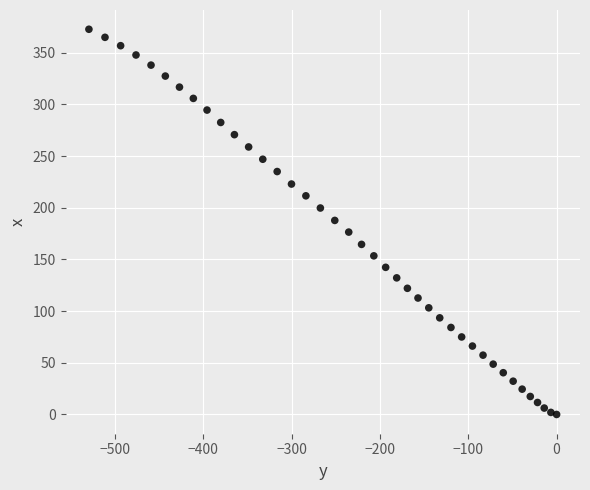

What is the range of X values (max minus min)?

529.4